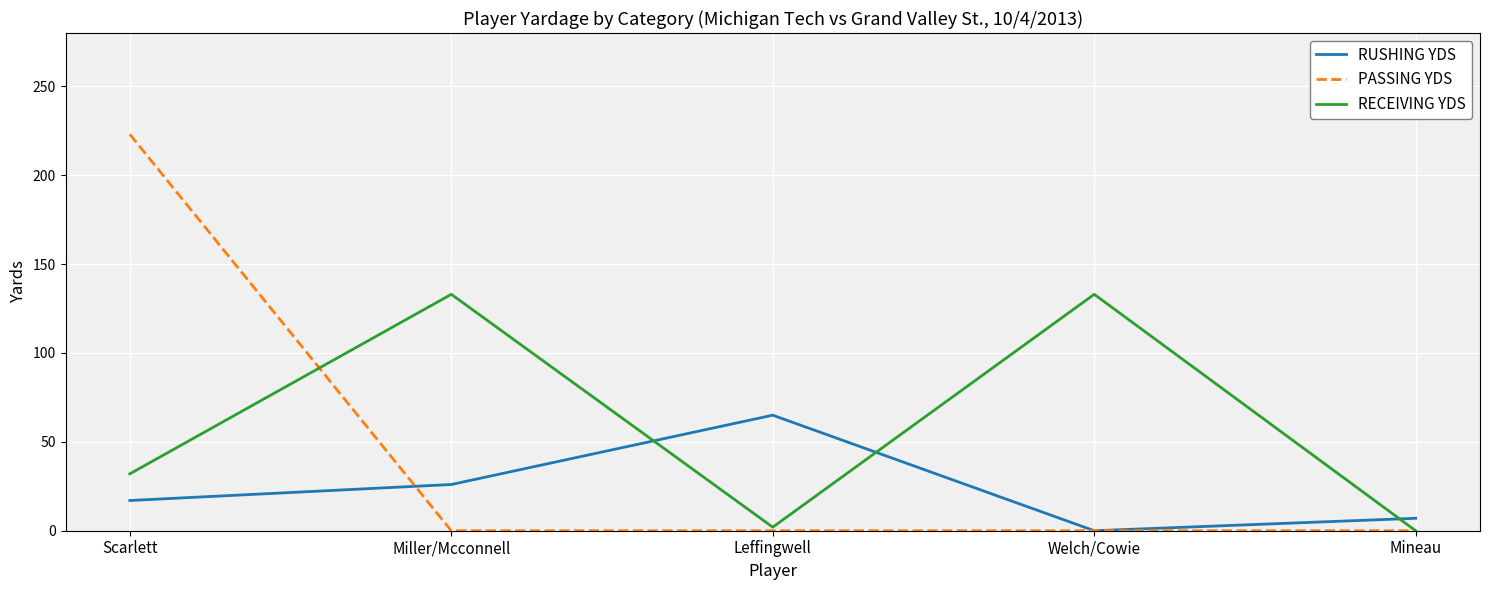

What is the maximum value shown in the chart?

223